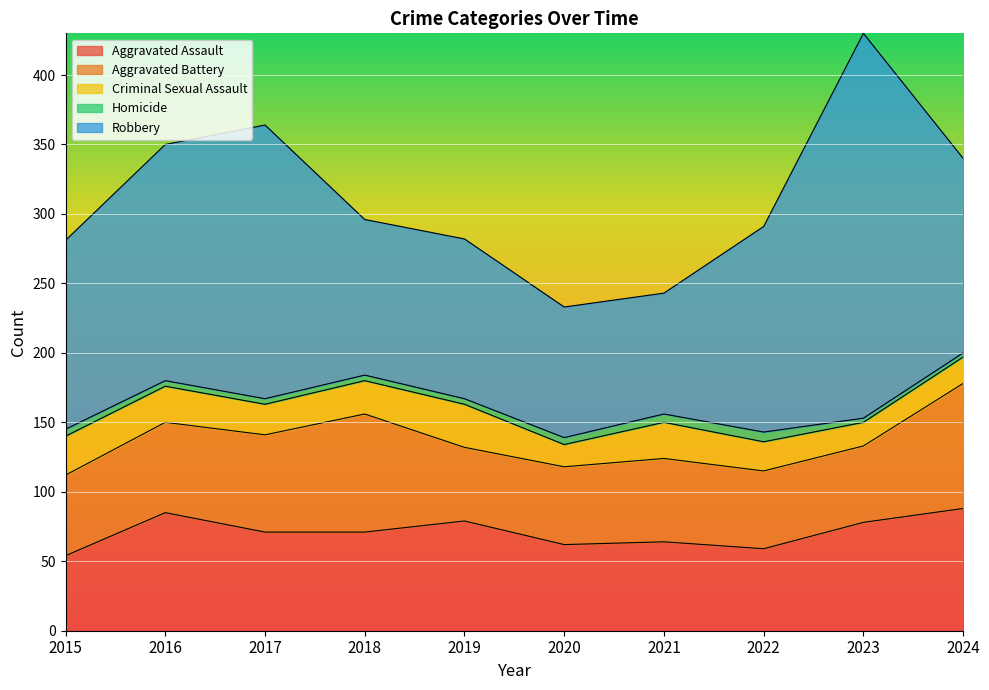

The value of Robbery at 2023 is 57. True or false?

False